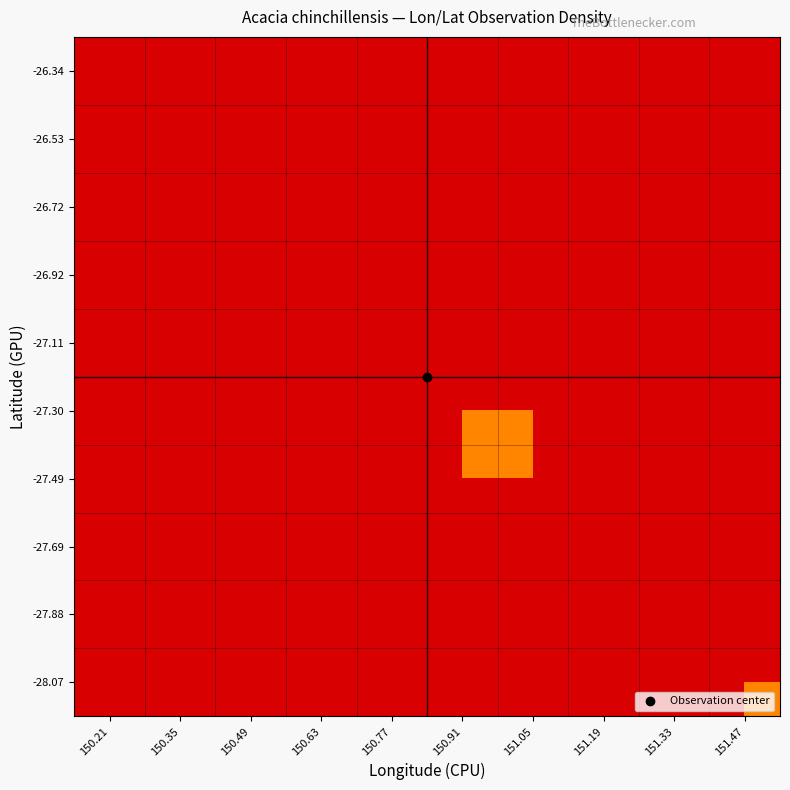

Between 150.21 and 151.33, which is larger?

151.33